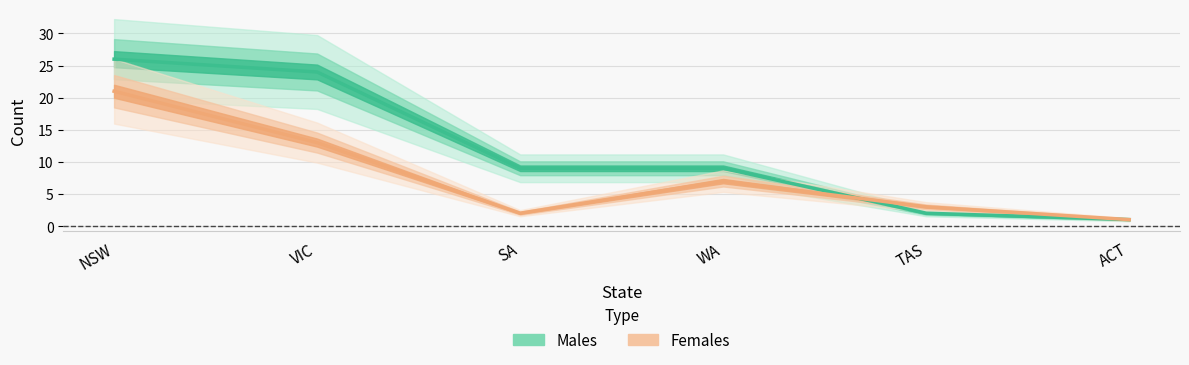

What is the value of the Females point at the 2nd from the left?

13